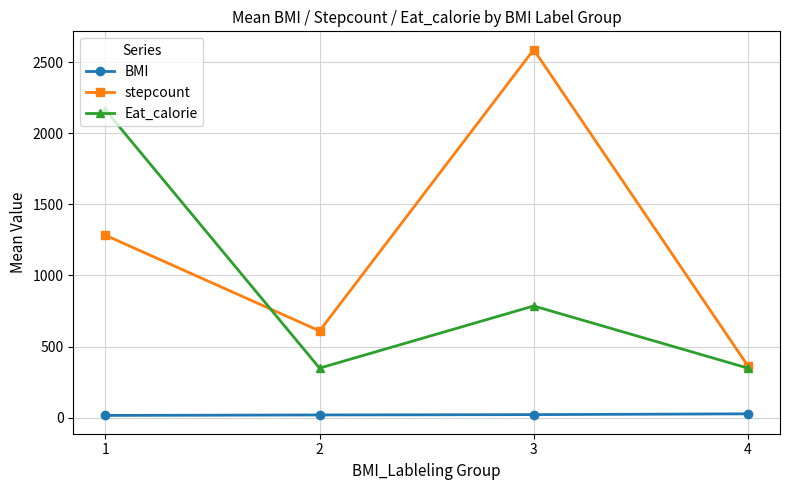

The Eat_calorie series shows 2983.4 at 1. True or false?

False